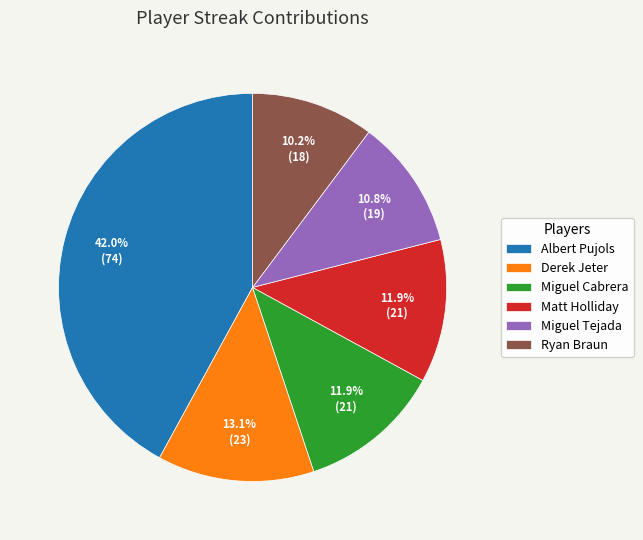

Which category has the biggest portion of the pie?

Albert Pujols